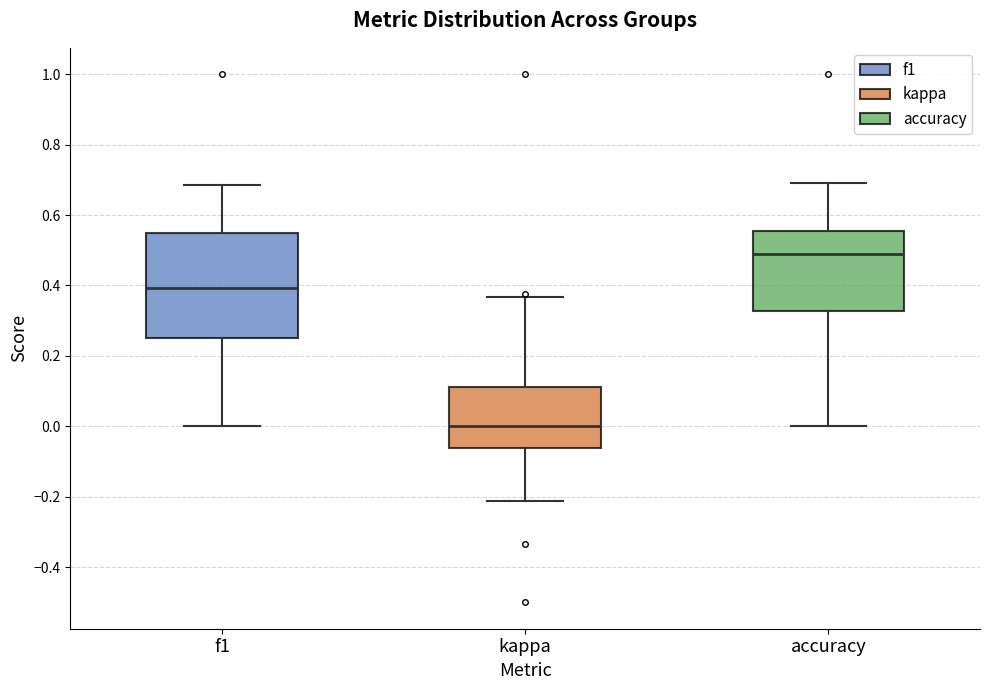

Where does the median line of the box for accuracy sit on the y-axis? The values are not printed on the chart, so give them approximately, as read against the axis.

0.48